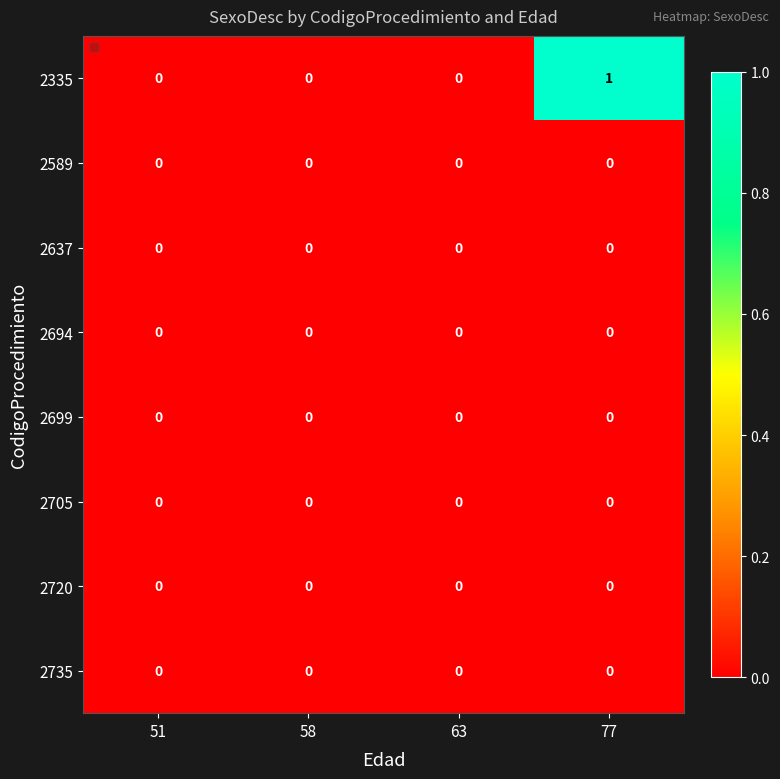

At which category is the sum across all series the highest?

77